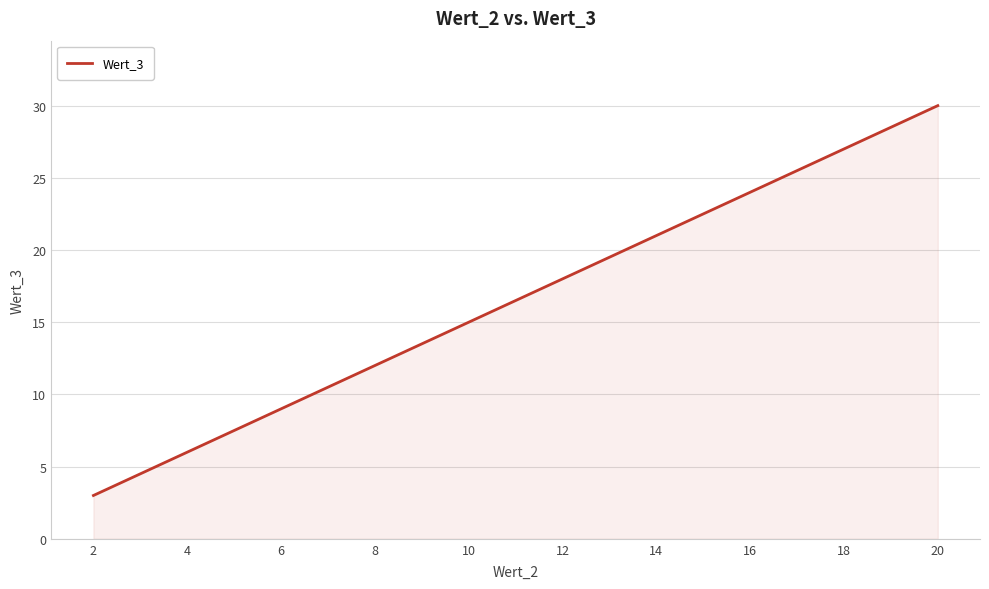

True or false: there are more than 0 points higher than both neighbors.

False